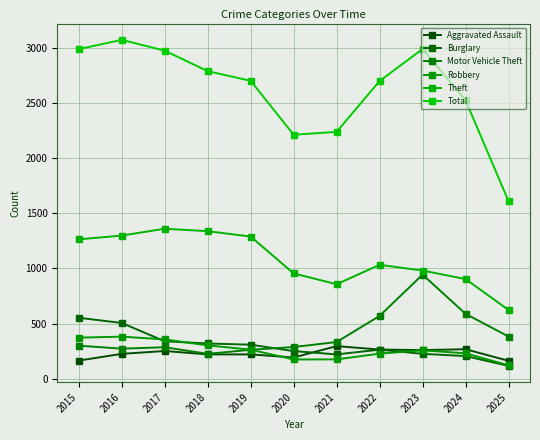

Which series has the widest spread of values?

Total